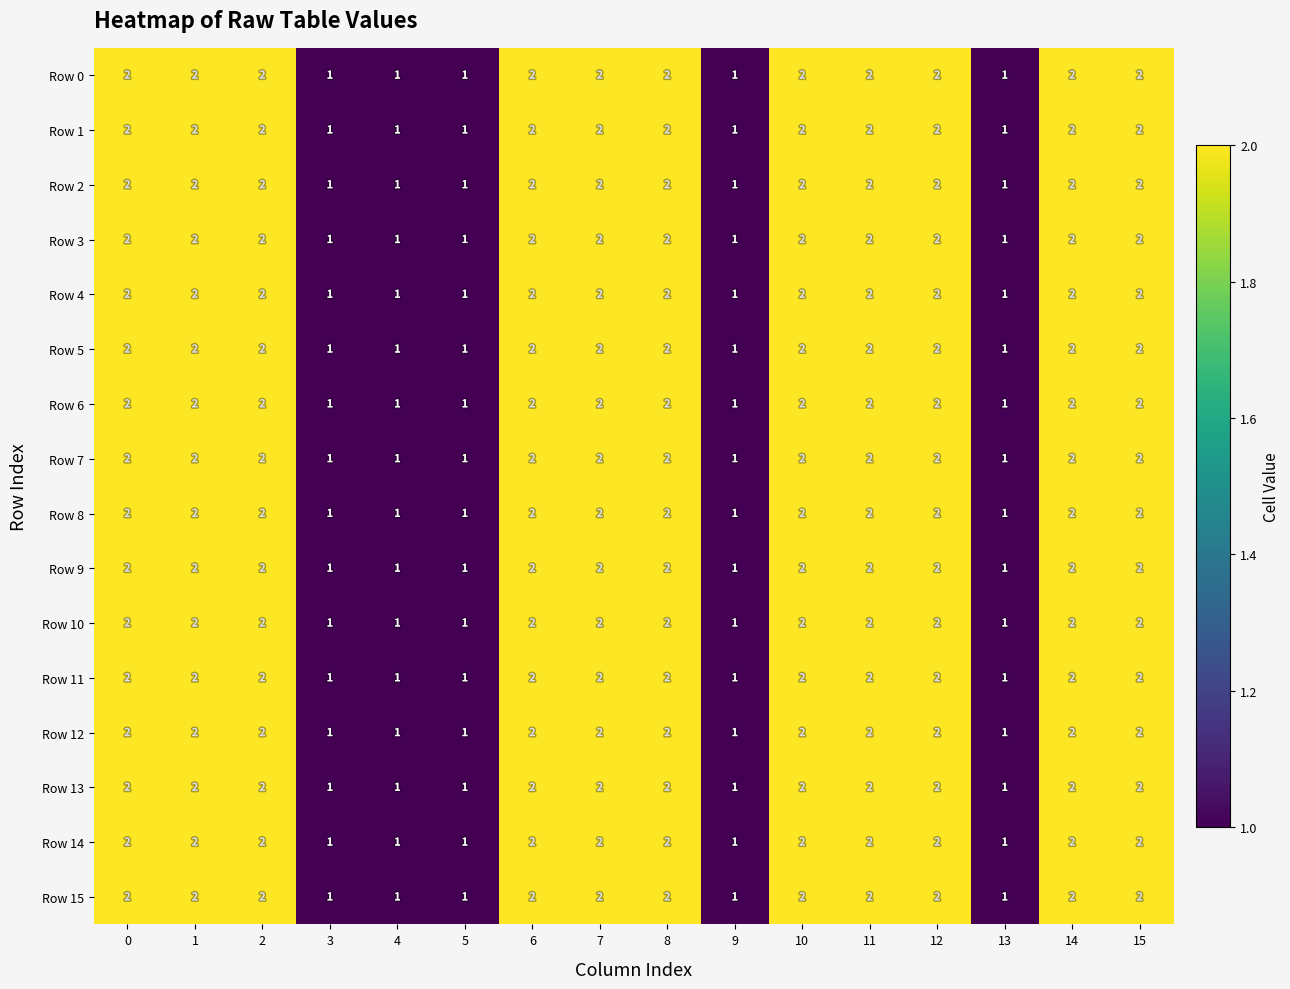

Count the Row 12 values in the range 1 to 2.

16